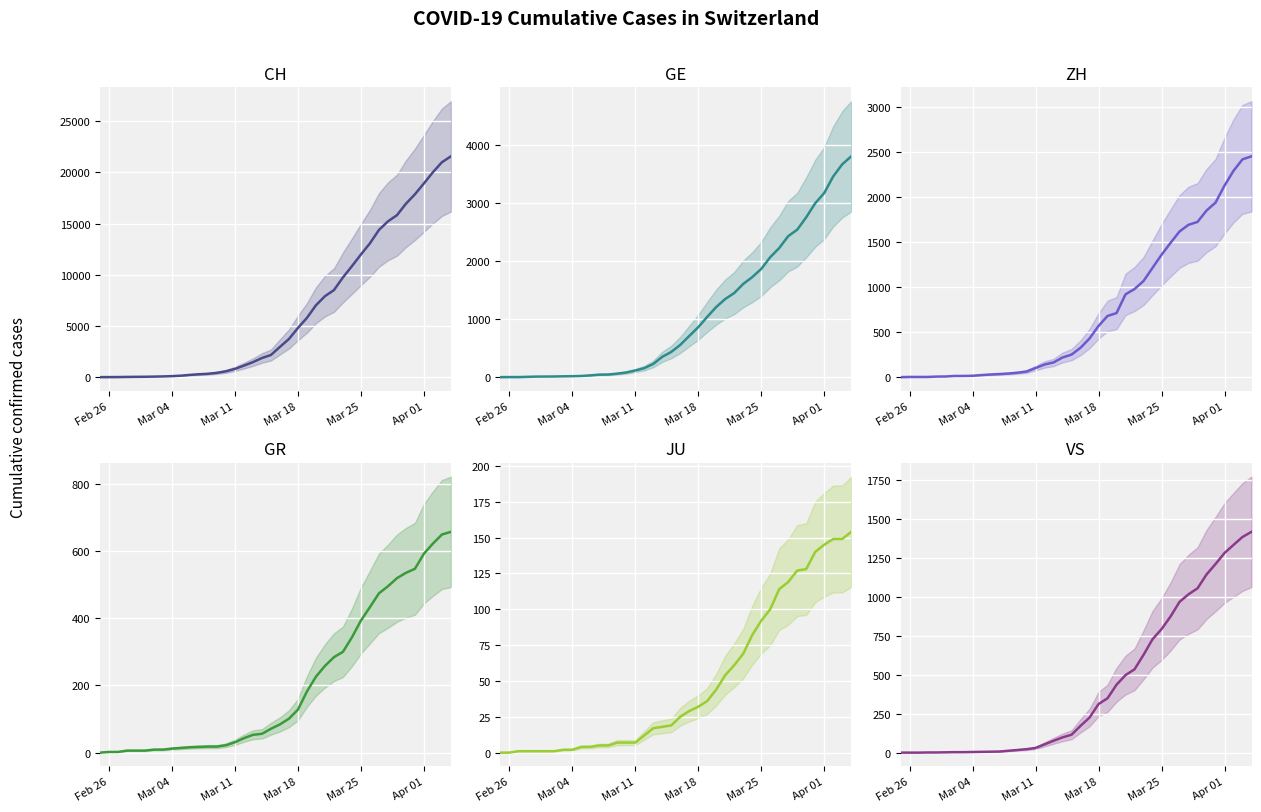

Reading right to left, transcribe all the data shown in this chart.

CH: 21574	20998	20022	18930	17867	16942	15822	15220	14379	13076	11985	10845	9742	8503	7909	7019	5792	4805	3726	2958	2164	1869	1463	1125	807	570	419	327	280	219	142	97	69	50	36	30	20	8	4	0
GE: 3807	3669	3461	3174	2998	2756	2542	2431	2226	2068	1865	1724	1607	1450	1347	1209	1039	861	709	555	434	350	227	155	114	80	60	45	43	30	20	16	14	11	10	9	5	1	1	0
ZH: 2451	2418	2290	2126	1937	1849	1723	1691	1617	1490	1358	1213	1067	978	919	711	679	568	429	326	250	218	163	140	101	62	49	40	34	29	23	15	13	13	7	6	2	2	2	0
GR: 657	649	622	592	547	535	519	495	474	433	393	343	300	284	258	226	182	128	101	84	71	56	53	43	31	22	18	18	17	16	14	12	9	9	6	6	6	2	2	0
JU: 154	149	149	145	140	128	127	119	114	100	92	82	69	61	54	44	36	32	29	25	19	18	17	12	7	7	7	5	5	4	4	2	2	1	1	1	1	1	0	0
VS: 1418	1385	1334	1282	1211	1144	1055	1017	968	874	793	728	628	535	498	436	349	312	225	172	115	98	76	53	30	22	17	12	7	6	5	4	3	3	2	1	1	0	0	0